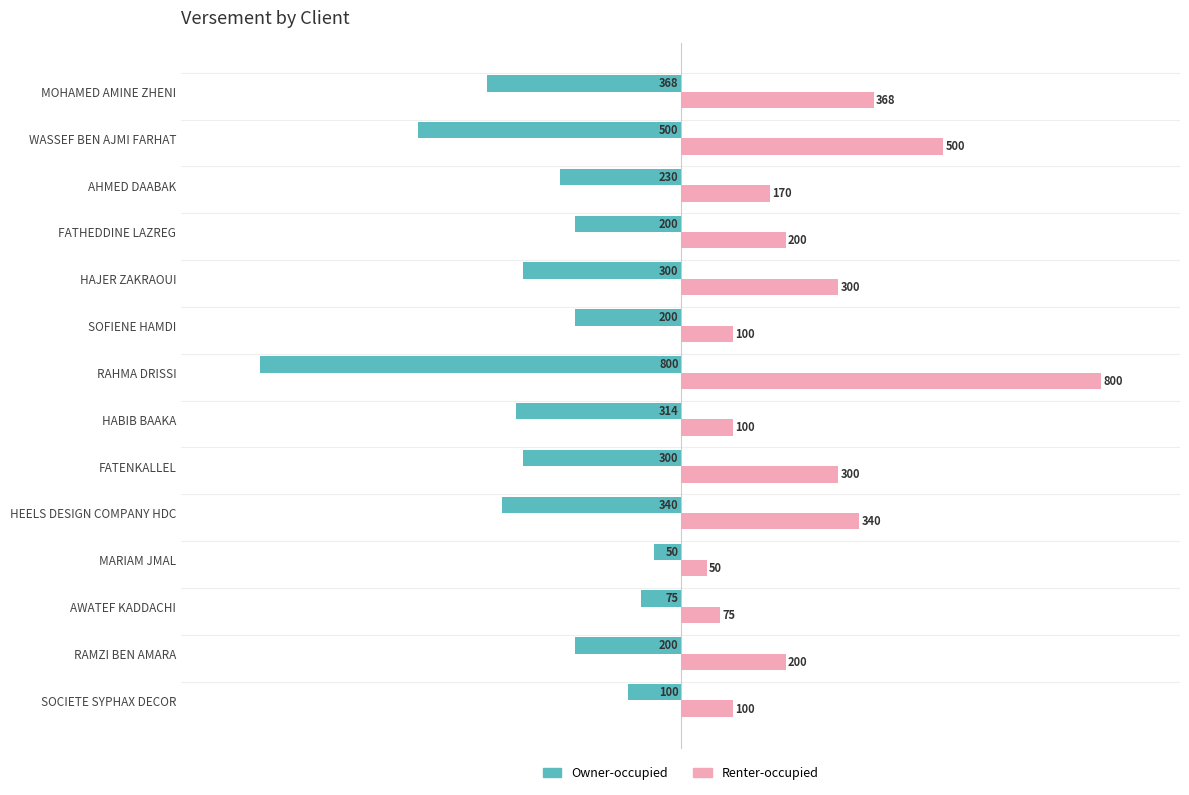

What is the minimum value shown in the chart?

-800